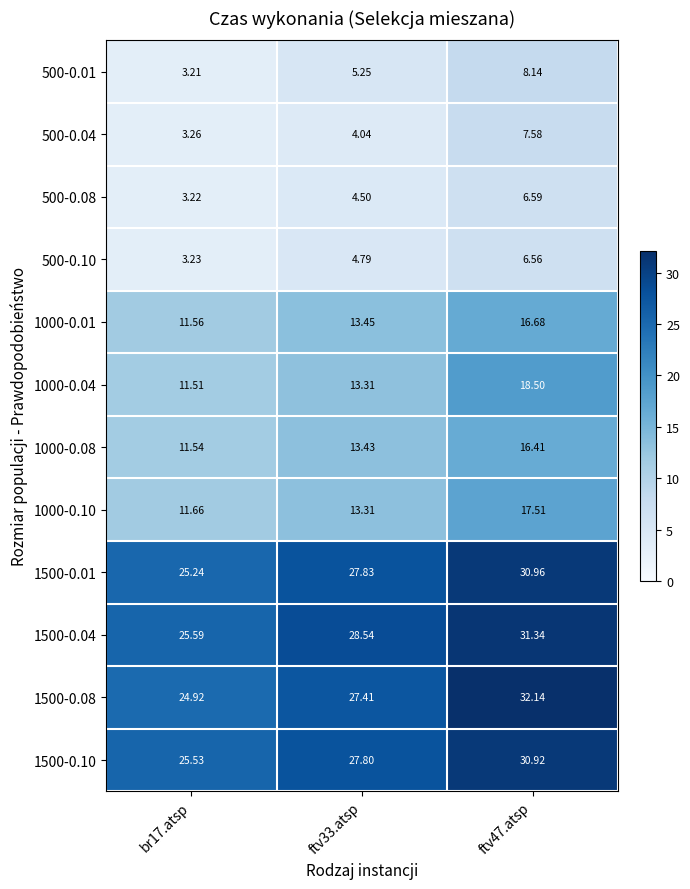

At which category is the sum across all series the highest?

ftv47.atsp